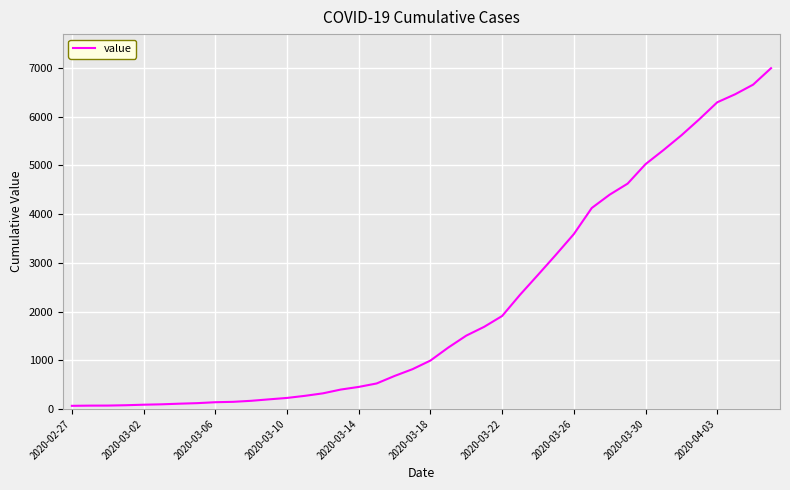

What is the maximum value shown in the chart?

6995